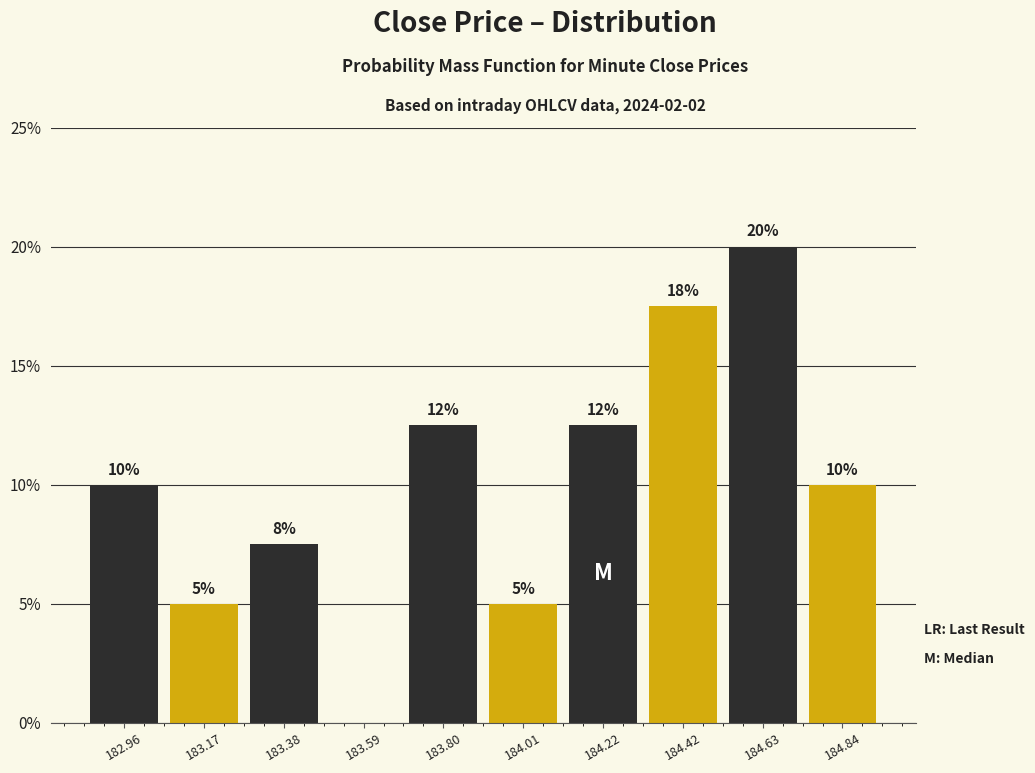

Which range on the x-axis has the tallest bar?

184.55 to 184.75